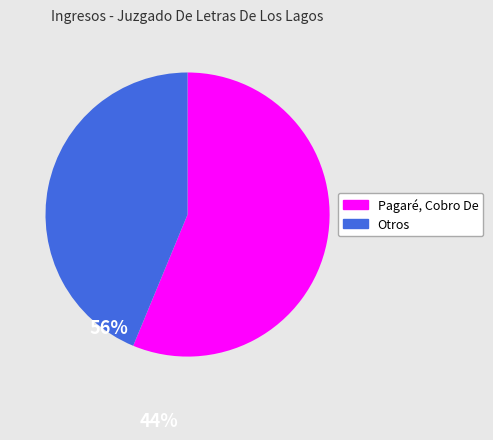

Is there a majority slice in this chart?

Yes